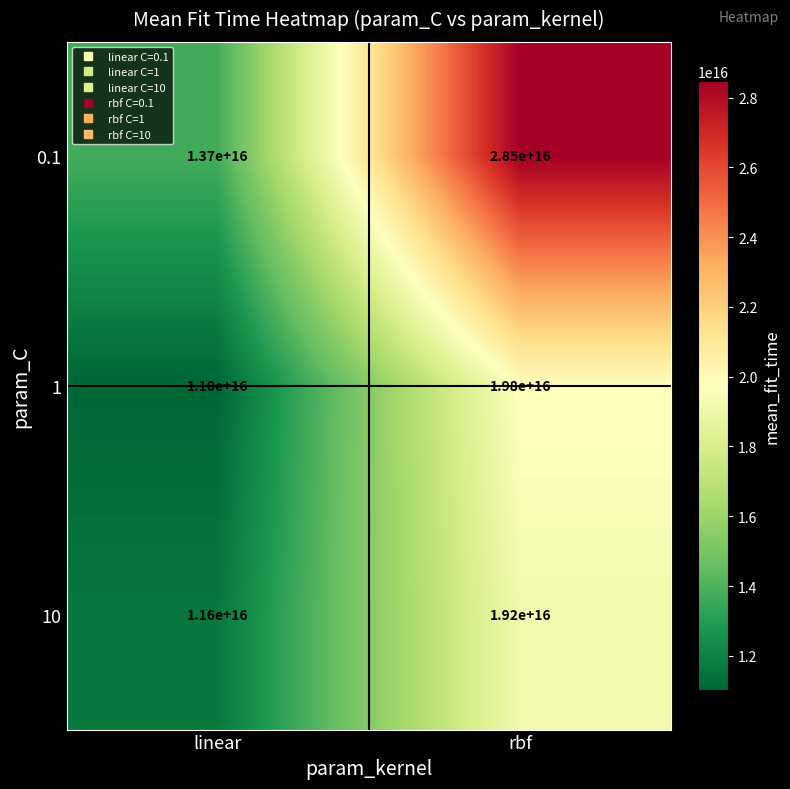

Is it true that 1 equals 19800000000000000 at rbf?

True